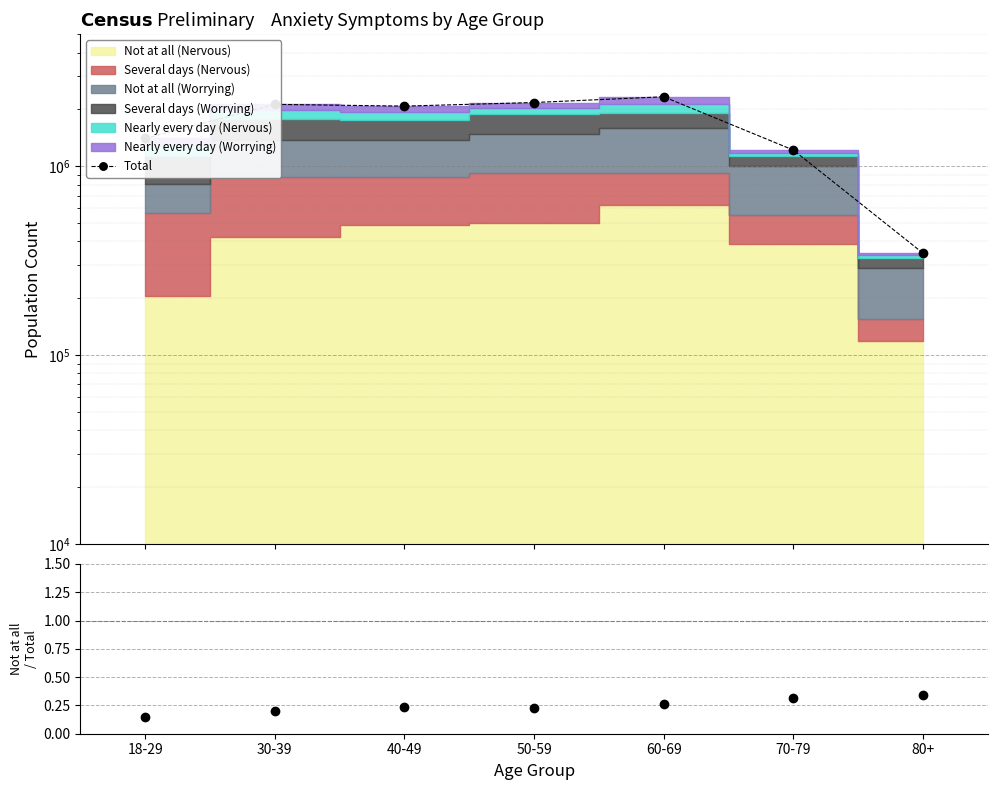

What is the approximate value of Ratio at 30-39?

0.2